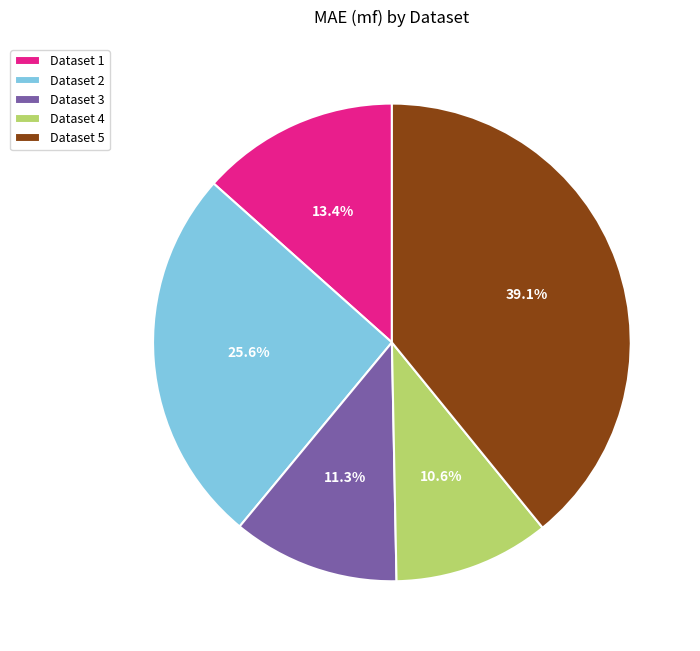

How many slices are in this pie chart?

5